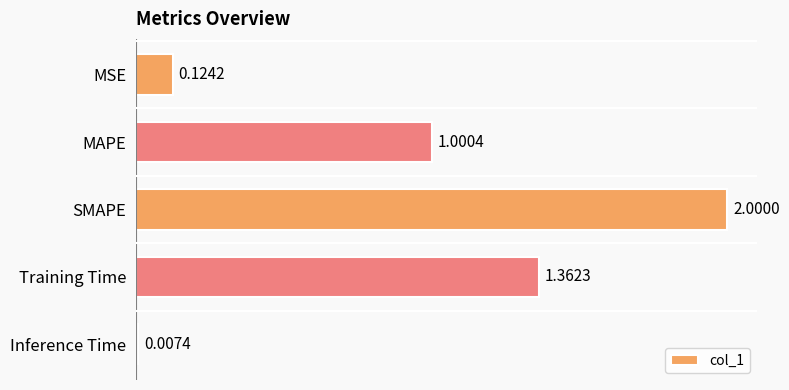

What is the label of the 3rd bar from the bottom?

SMAPE